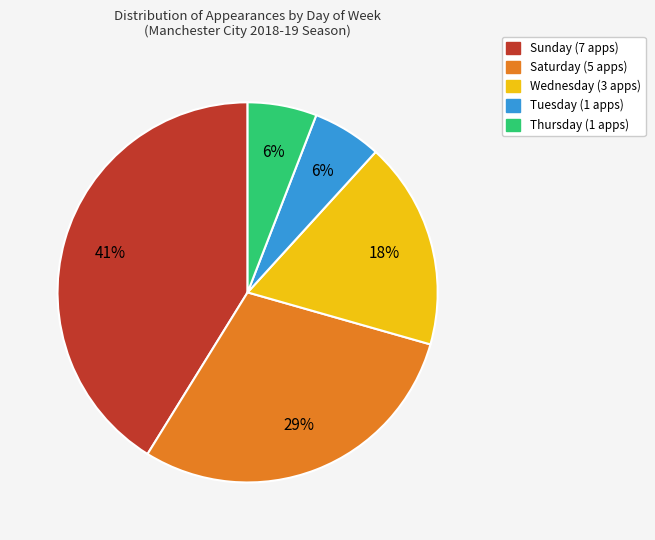

Does any single category account for the majority?

No